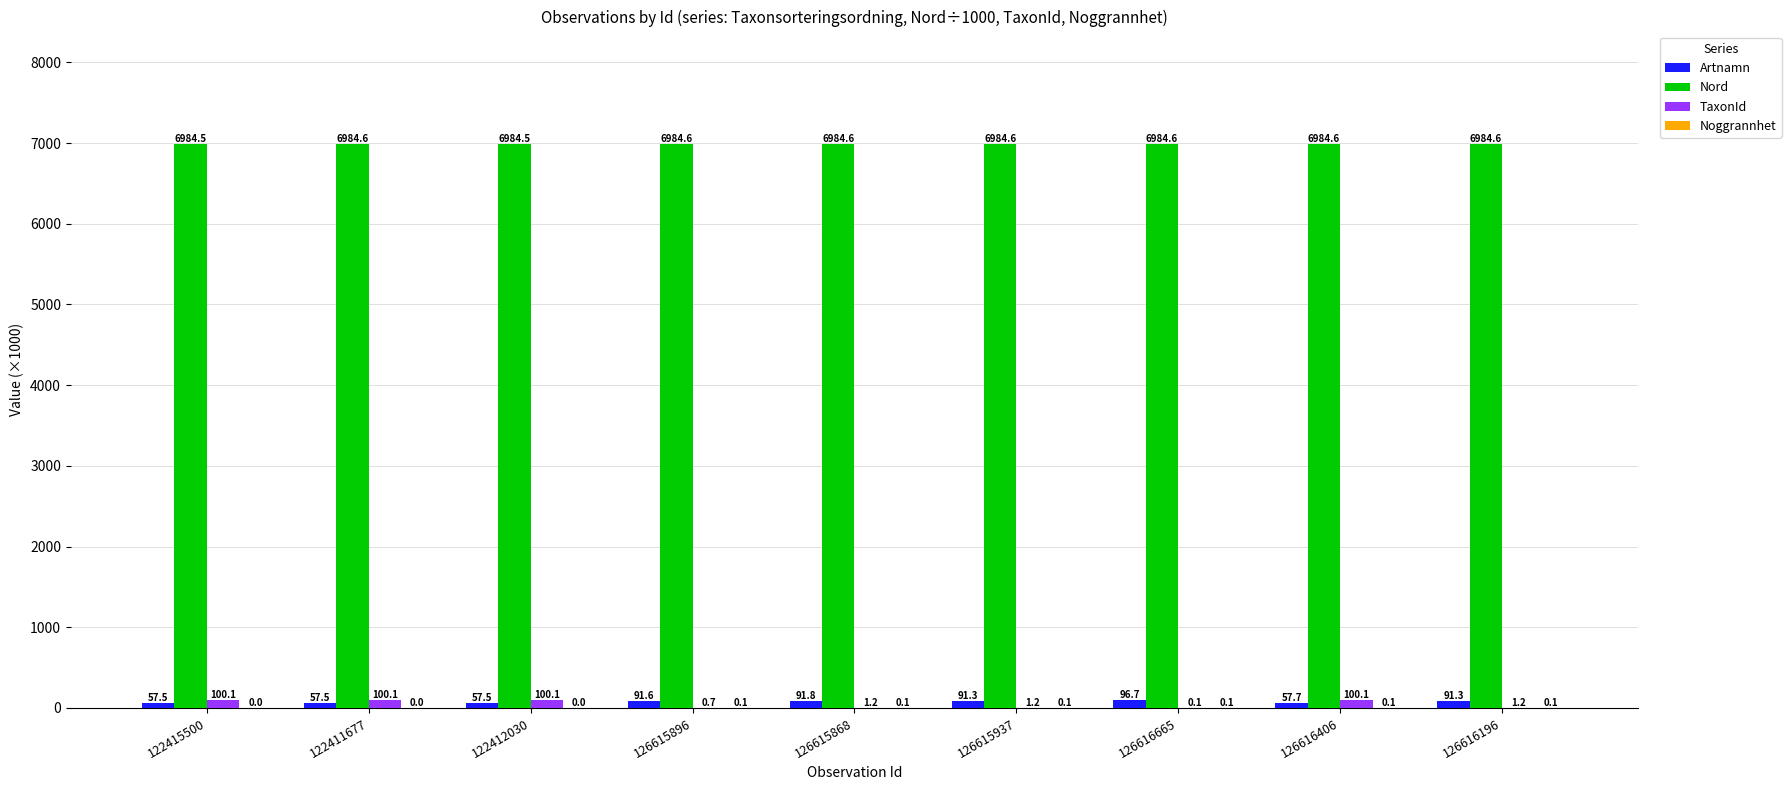

What is the sum of the TaxonId values at 122415500 and 126616665?

100.2